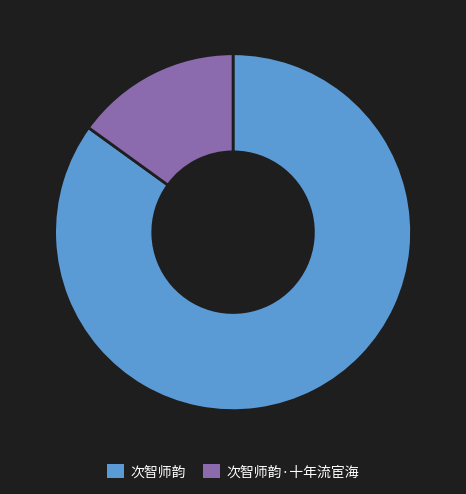

True or false: 次智师韵·十年流宦海 accounts for 15% of the total.

True